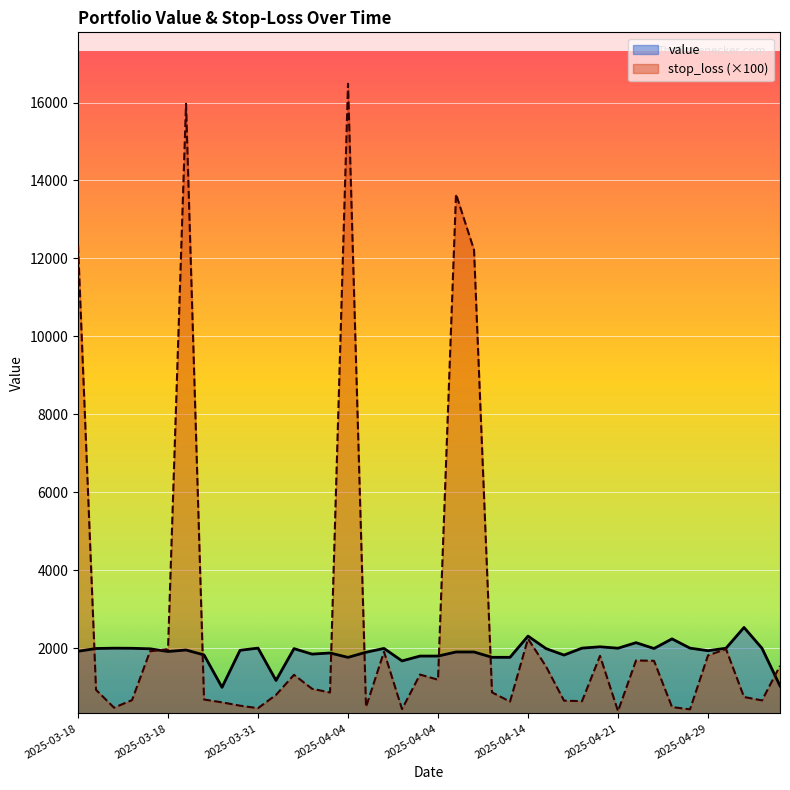

How many interior local peaks does the value series have?

11